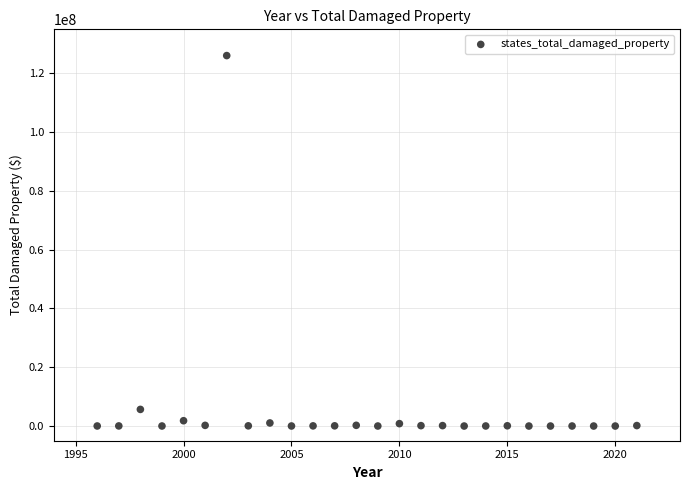

What Y value in the scatter plot is closest to 63033000?

5657000